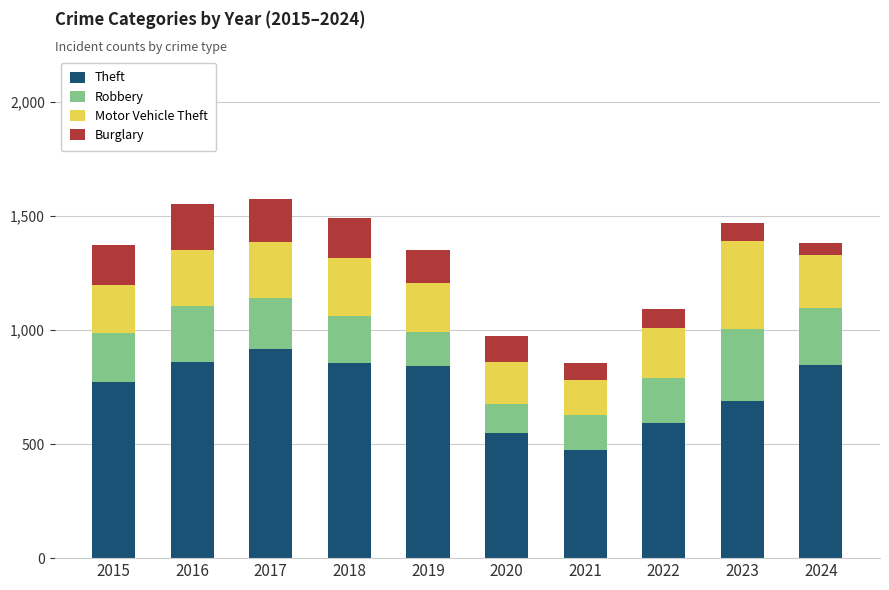

Which category has the highest value in the Theft series?

2017